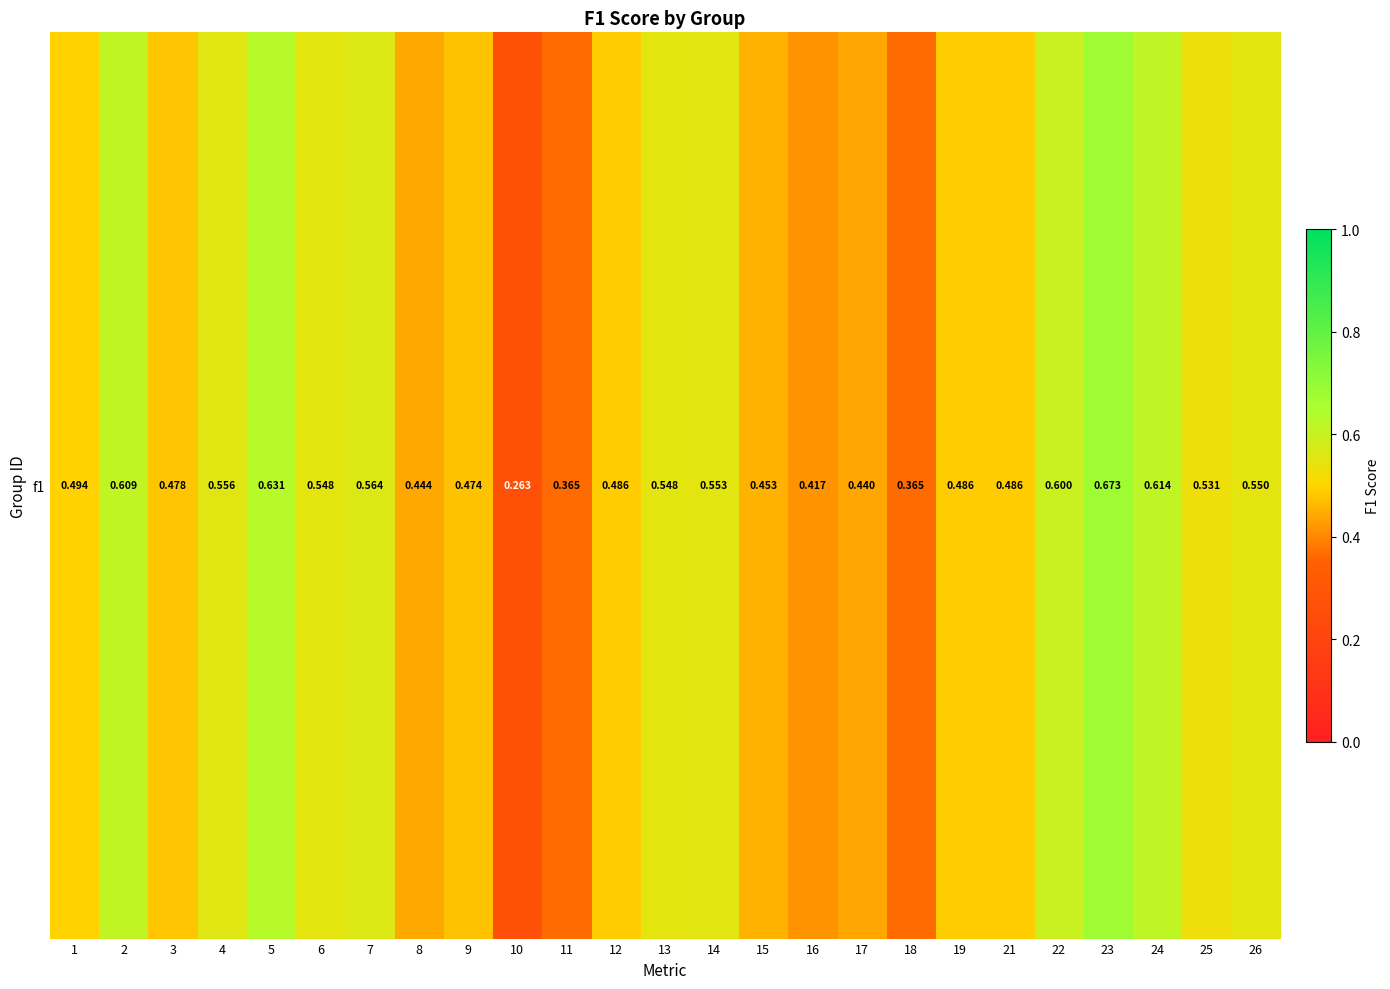

Reading left to right, transcribe all the data shown in this chart.

0.5	0.6	0.5	0.6	0.6	0.5	0.6	0.4	0.5	0.3	0.4	0.5	0.5	0.6	0.5	0.4	0.4	0.4	0.5	0.5	0.6	0.7	0.6	0.5	0.5